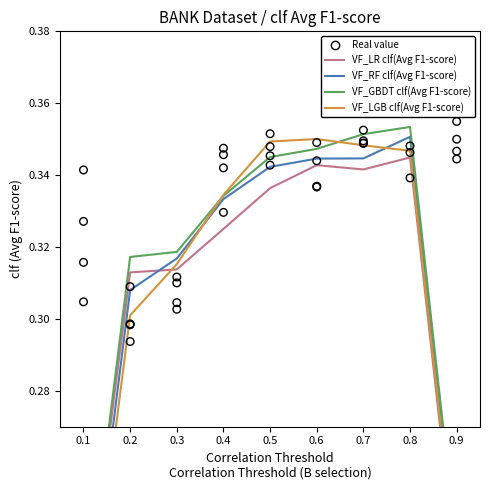

Which series reaches the maximum Y coordinate?

VF_GBDT clf(Avg F1-score)